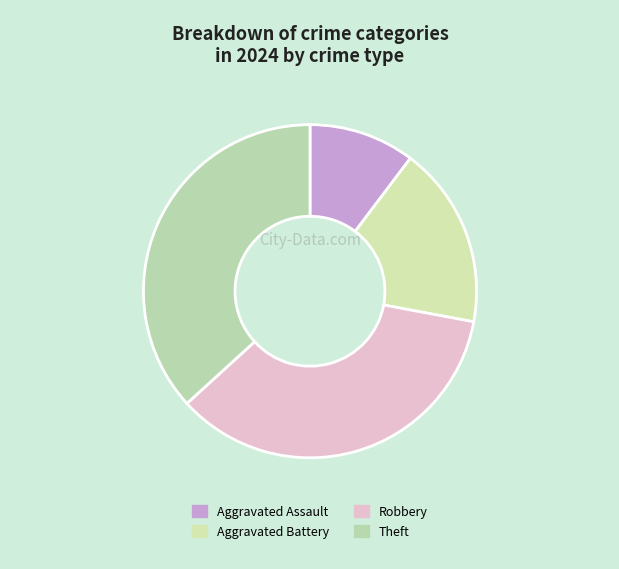

To the nearest percent, what is the difference between the largest and smallest slice percentages?

26%